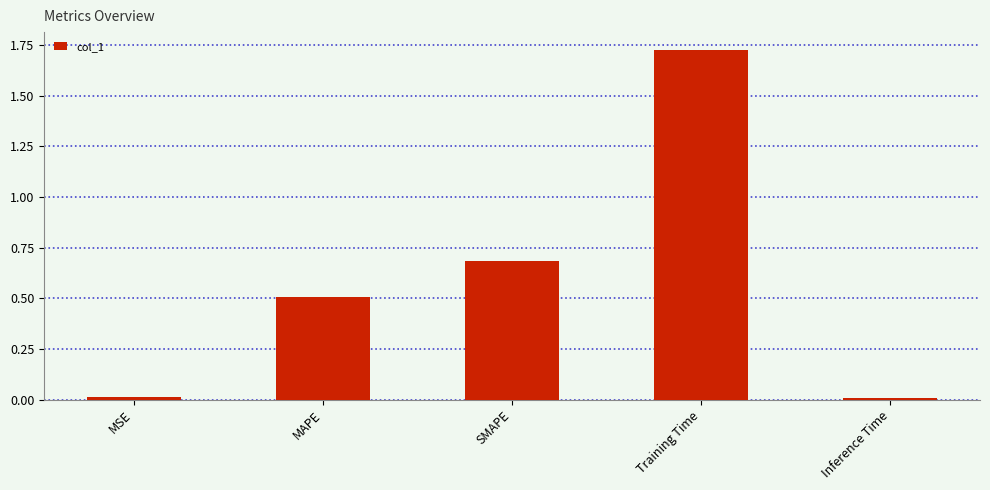

The value at MSE is 0.0. True or false?

True